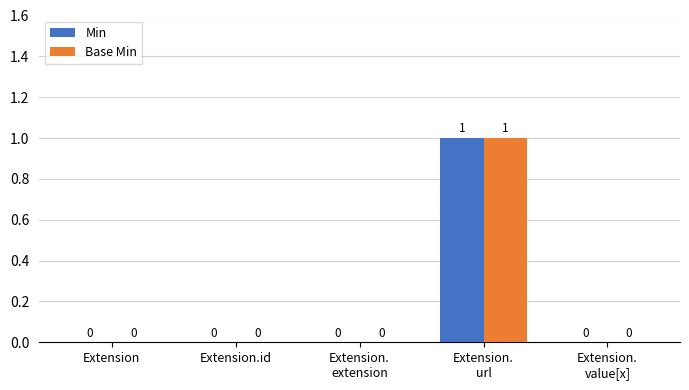

What value does the Min series have at Extension.
url?

1